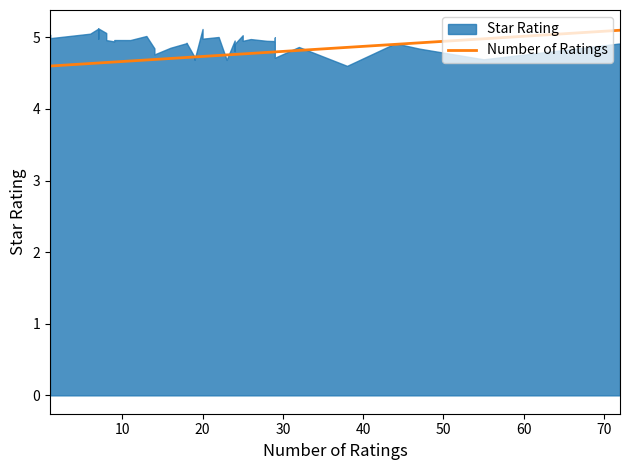

Reading right to left, extract all data points from this chart.

5.1	5.0	4.9	4.9	4.9	4.8	4.8	4.8	4.8	4.8	4.8	4.8	4.8	4.8	4.8	4.8	4.8	4.7	4.7	4.7	4.7	4.7	4.7	4.7	4.7	4.7	4.7	4.7	4.7	4.7	4.7	4.6	4.6	4.6	4.6	4.6	4.6	4.6	4.6	4.6